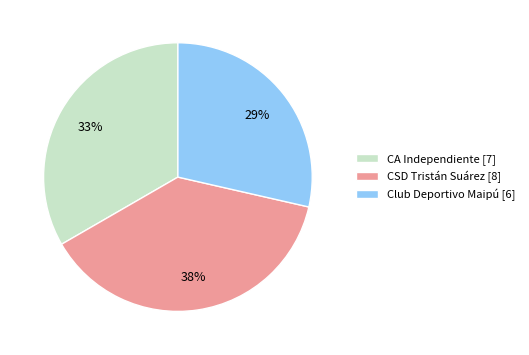

Which category has the biggest portion of the pie?

CSD Tristán Suárez